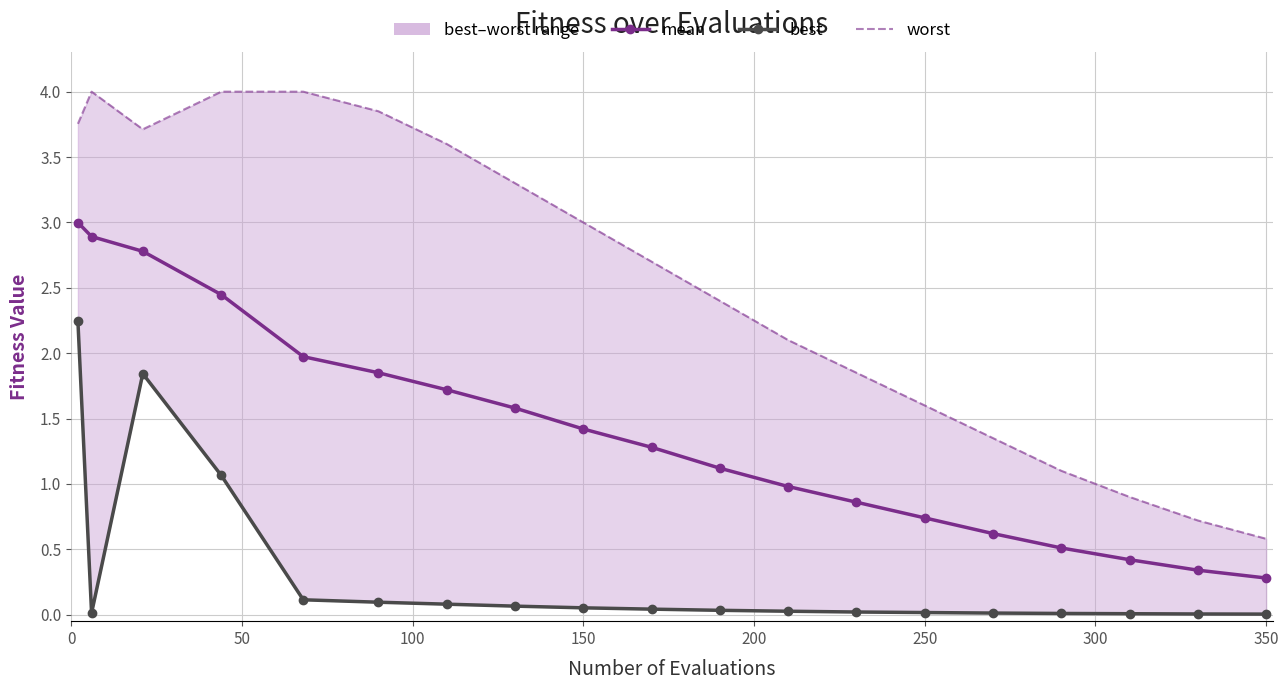

Rank the series by their maximum value, from lowest to highest.

best, mean, worst